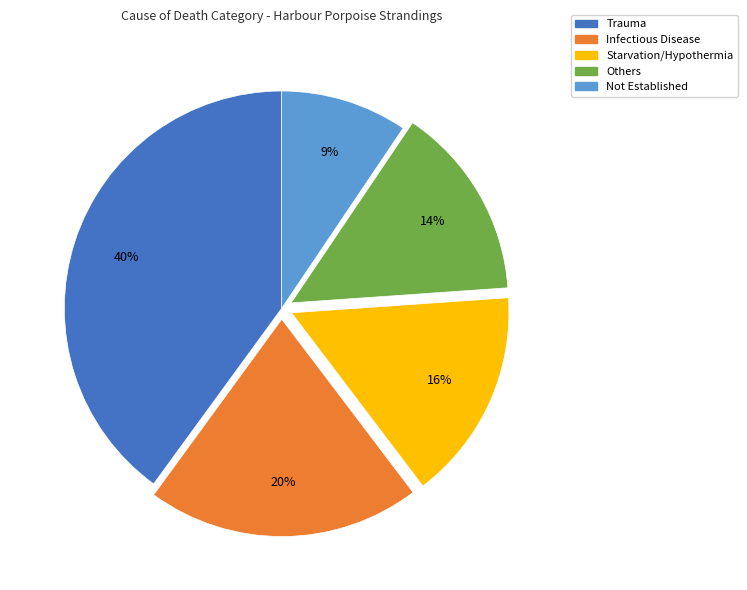

Combined, do Others and Starvation/Hypothermia account for over 50%?

No